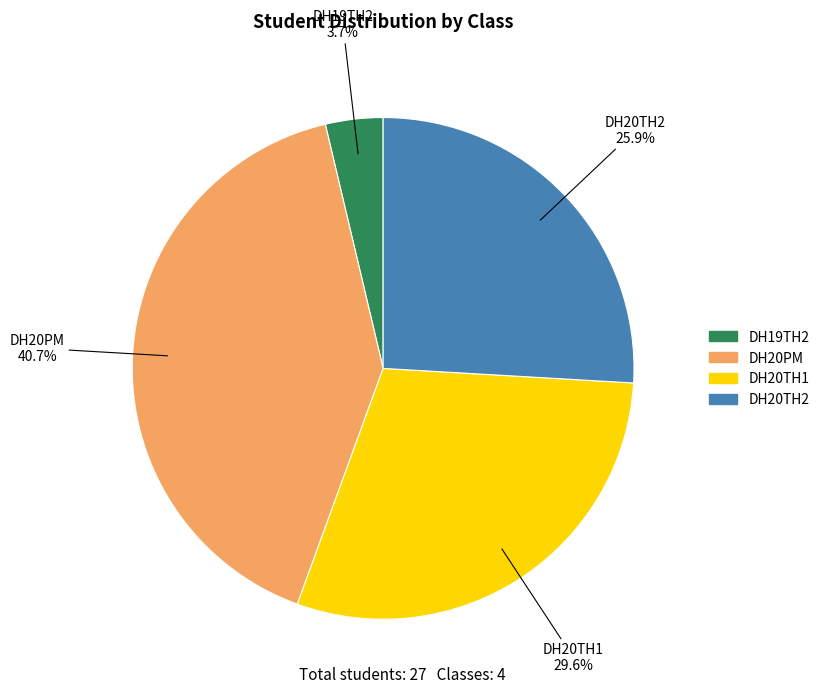

Rank the categories by value from highest to lowest.

DH20PM, DH20TH1, DH20TH2, DH19TH2